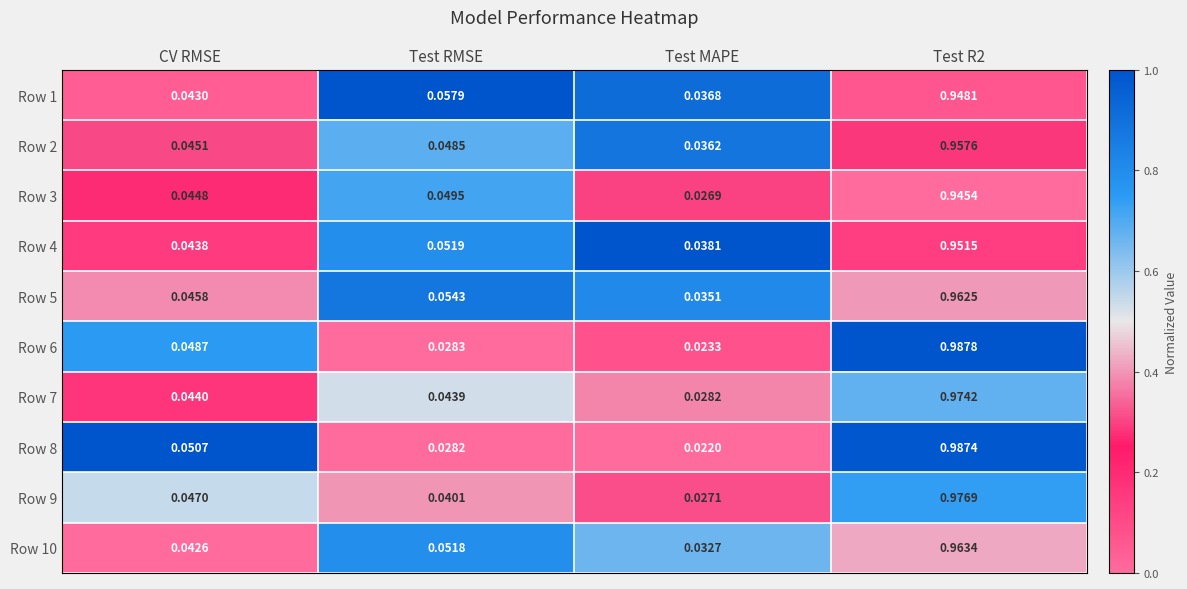

At which label does Row 7 reach its minimum?

Test MAPE